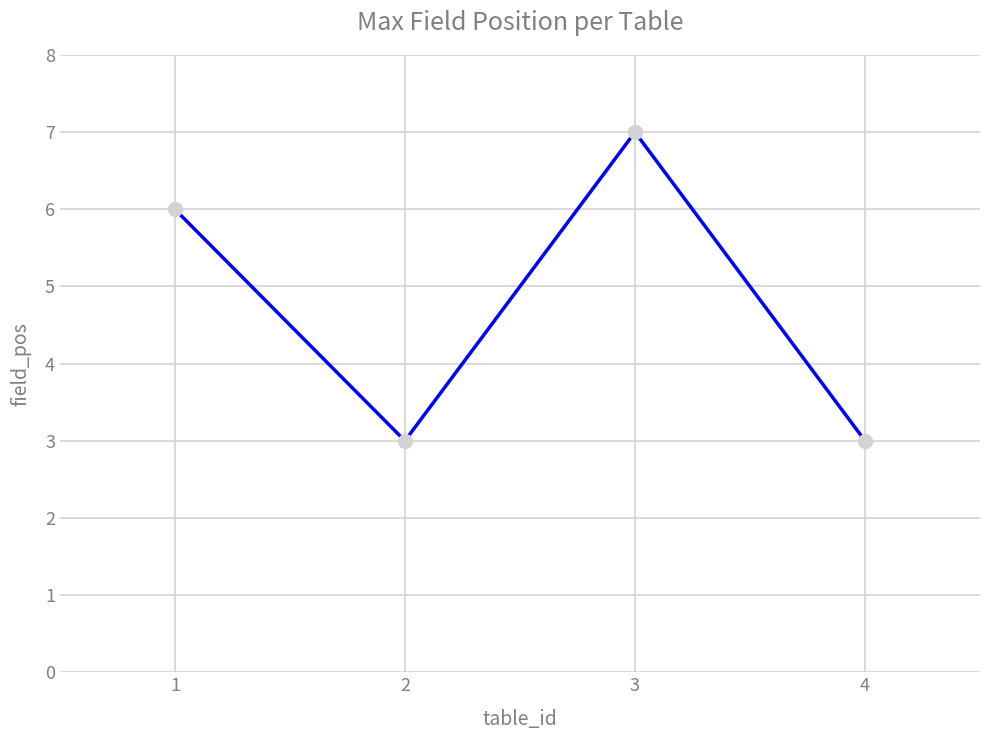

Which category has the highest value across all series?

3